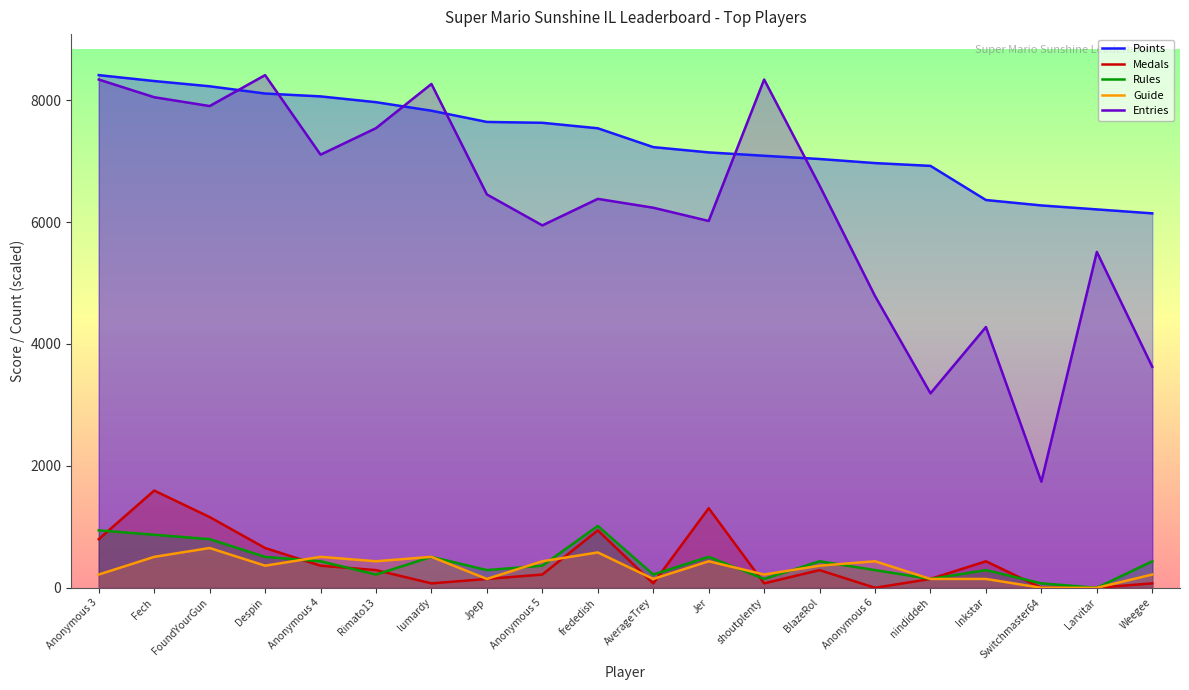

Reading left to right, extract all data points from this chart.

Points: 8411.0	8314.0	8228.0	8109.0	8062.0	7967.0	7827.0	7643.0	7629.0	7539.0	7230.0	7143.0	7088.0	7035.0	6968.0	6922.0	6362.0	6273.0	6208.0	6143.0
Medals: 797.6	1595.2	1160.1	652.6	362.5	290.0	72.5	145.0	217.5	942.6	72.5	1305.2	72.5	290.0	0.0	145.0	435.1	0.0	0.0	72.5
Rules: 942.6	870.1	797.6	507.6	435.1	217.5	507.6	290.0	362.5	1015.1	217.5	507.6	145.0	435.1	290.0	145.0	290.0	72.5	0.0	435.1
Guide: 217.5	507.6	652.6	362.5	507.6	435.1	507.6	145.0	435.1	580.1	145.0	435.1	217.5	362.5	435.1	145.0	145.0	0.0	0.0	217.5
Entries: 8338.5	8048.5	7903.4	8411.0	7105.8	7540.9	8266.0	6453.3	5945.7	6380.8	6235.7	6018.2	8338.5	6598.3	4785.6	3190.4	4278.0	1740.2	5510.7	3625.4